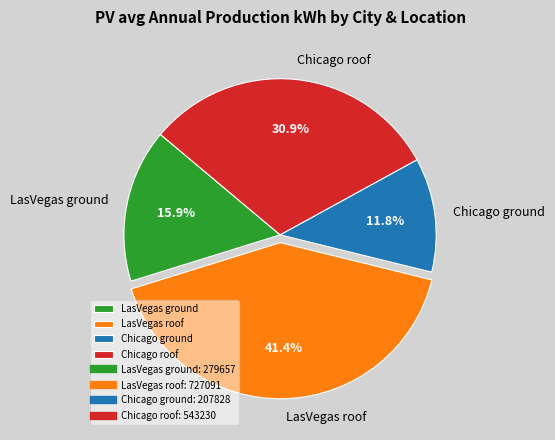

To the nearest percent, what is the difference between the largest and smallest slice percentages?

30%